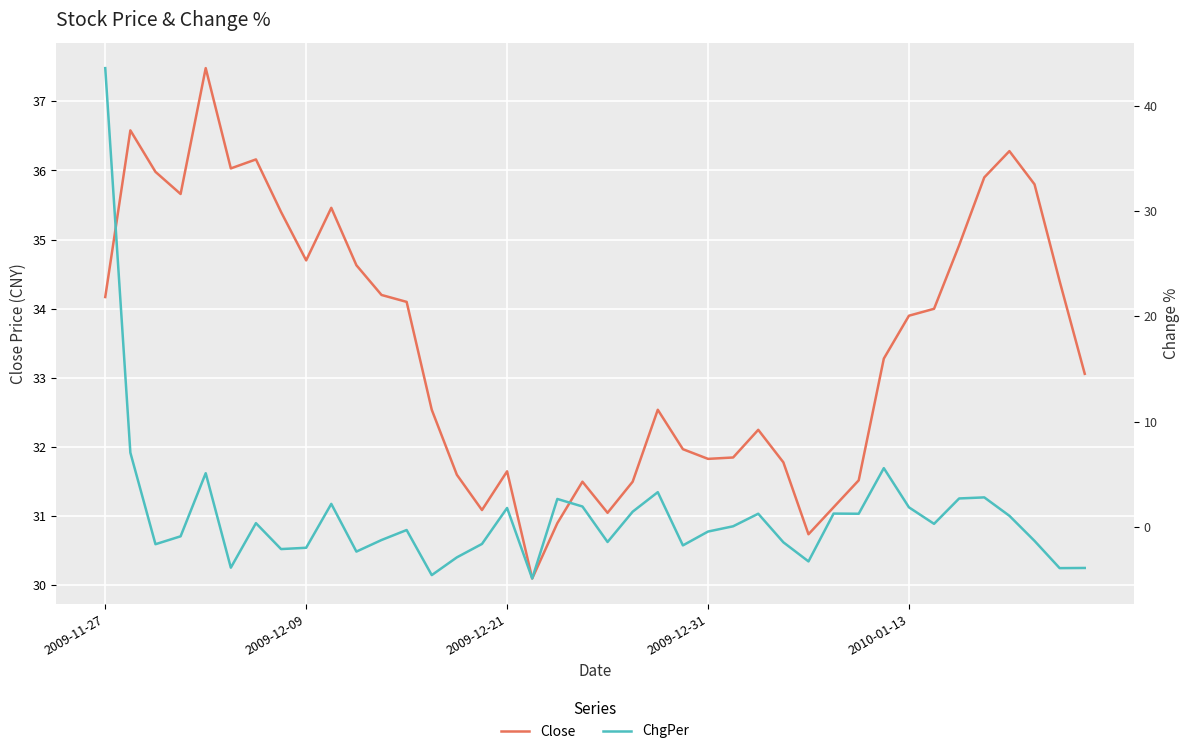

At which label does ChgPer reach its minimum?

17